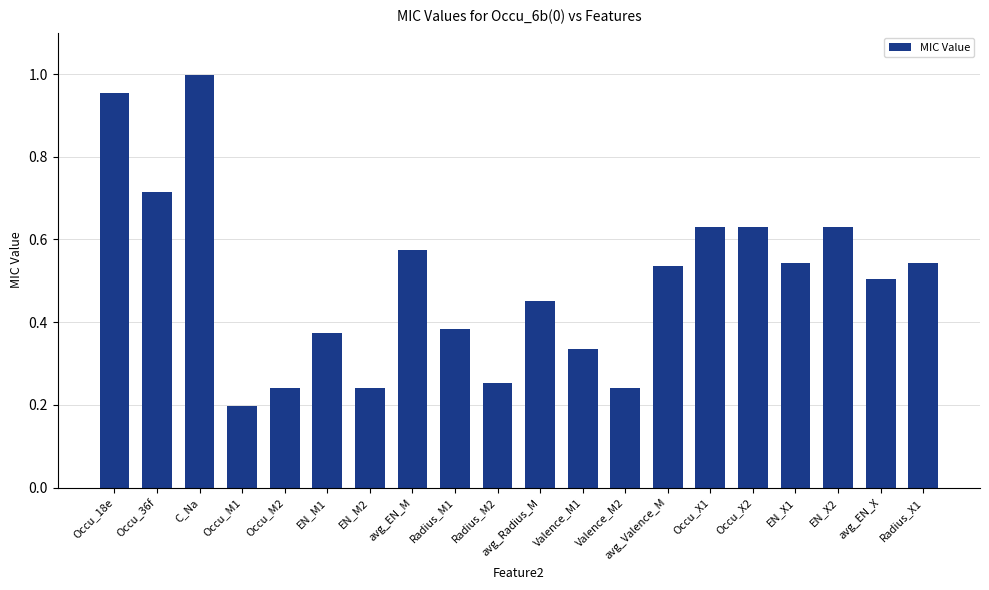

Which label corresponds to the largest value in the chart?

C_Na